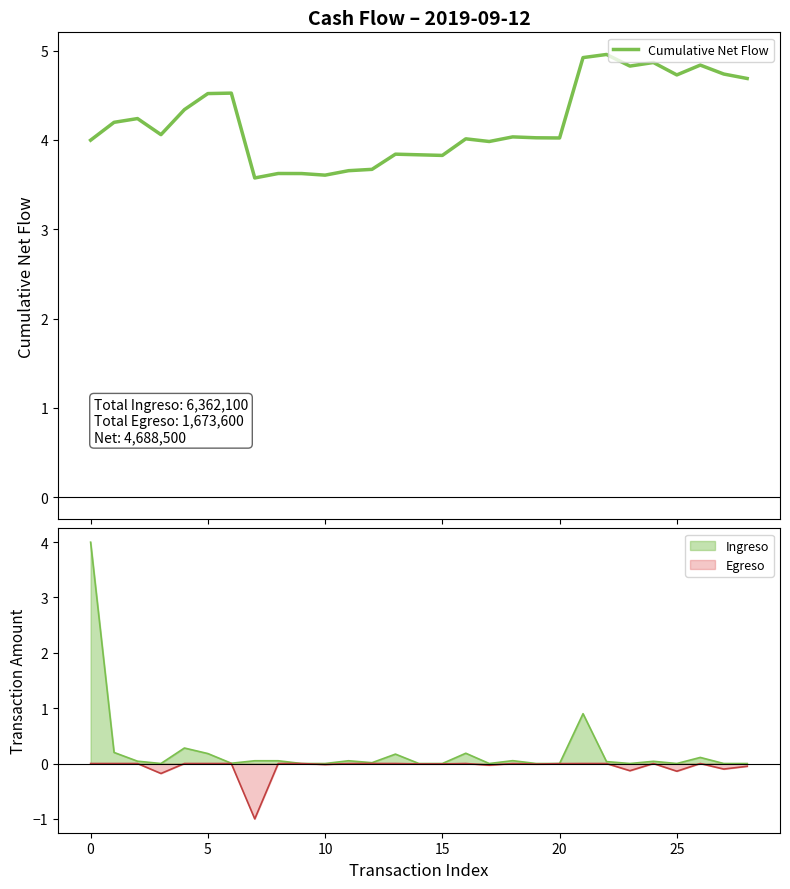

The Ingreso series shows -2.4 at 15. True or false?

False